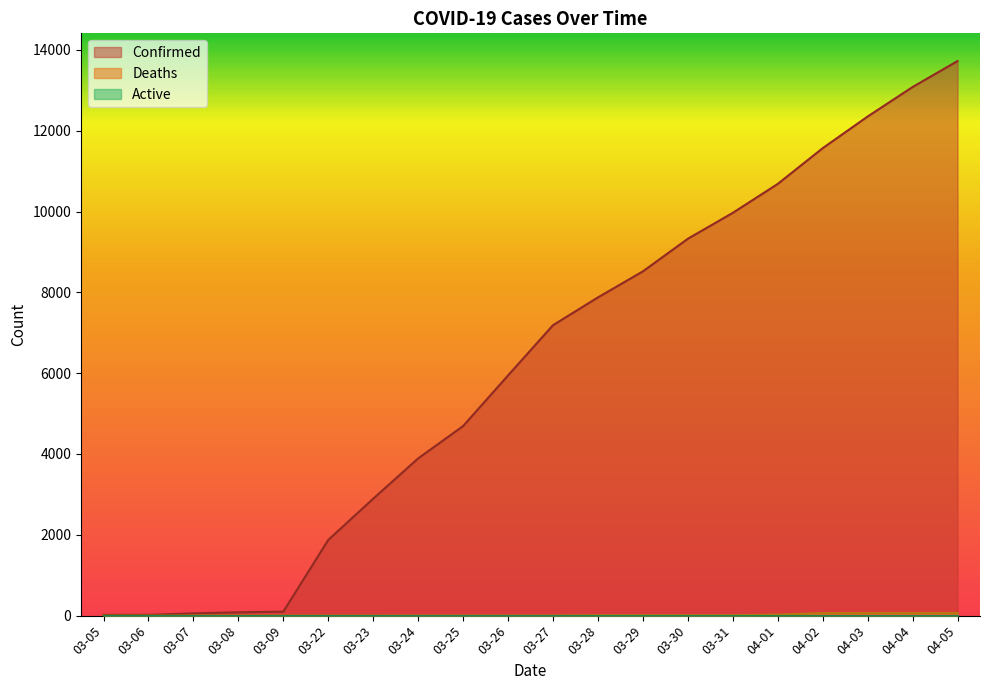

Reading left to right, transcribe all the data shown in this chart.

Confirmed: 18	19	57	83	98	1873	2894	3891	4691	5944	7187	7875	8519	9326	9967	10683	11567	12351	13081	13723
Deaths: 0	0	0	0	0	0	0	1	1	1	1	10	10	10	10	25	64	67	67	67